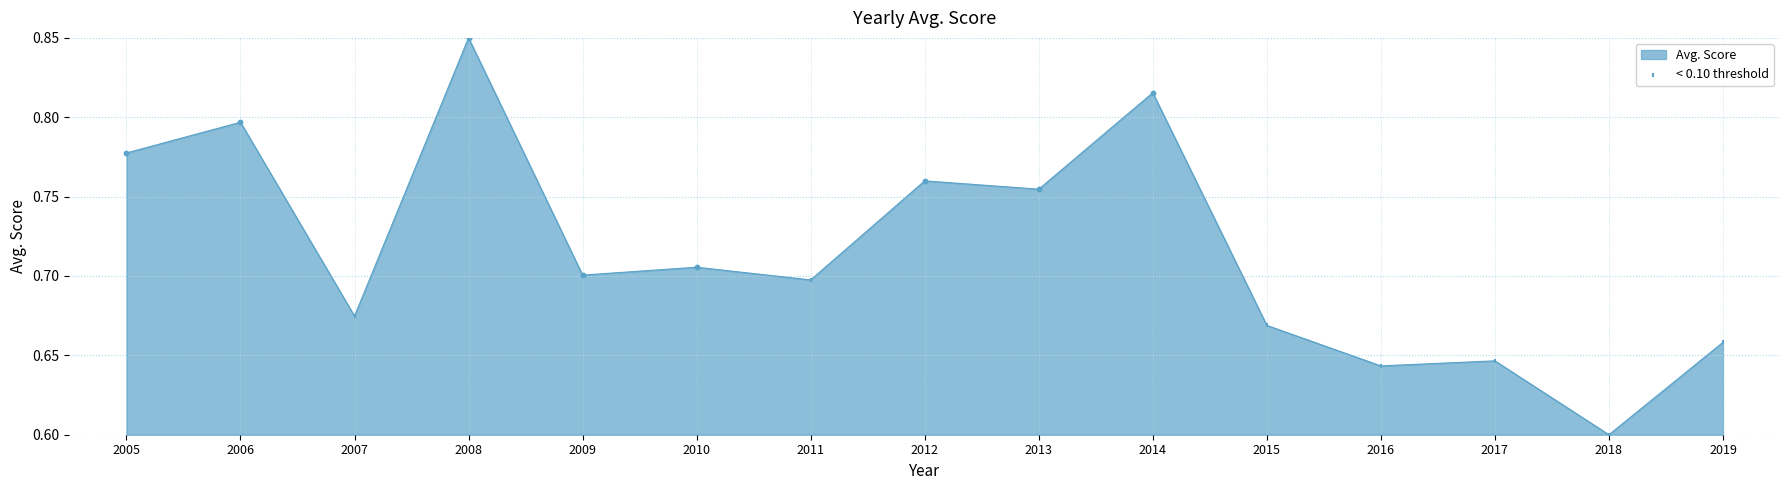

Which has a higher value, 2009 or 2011?

2009